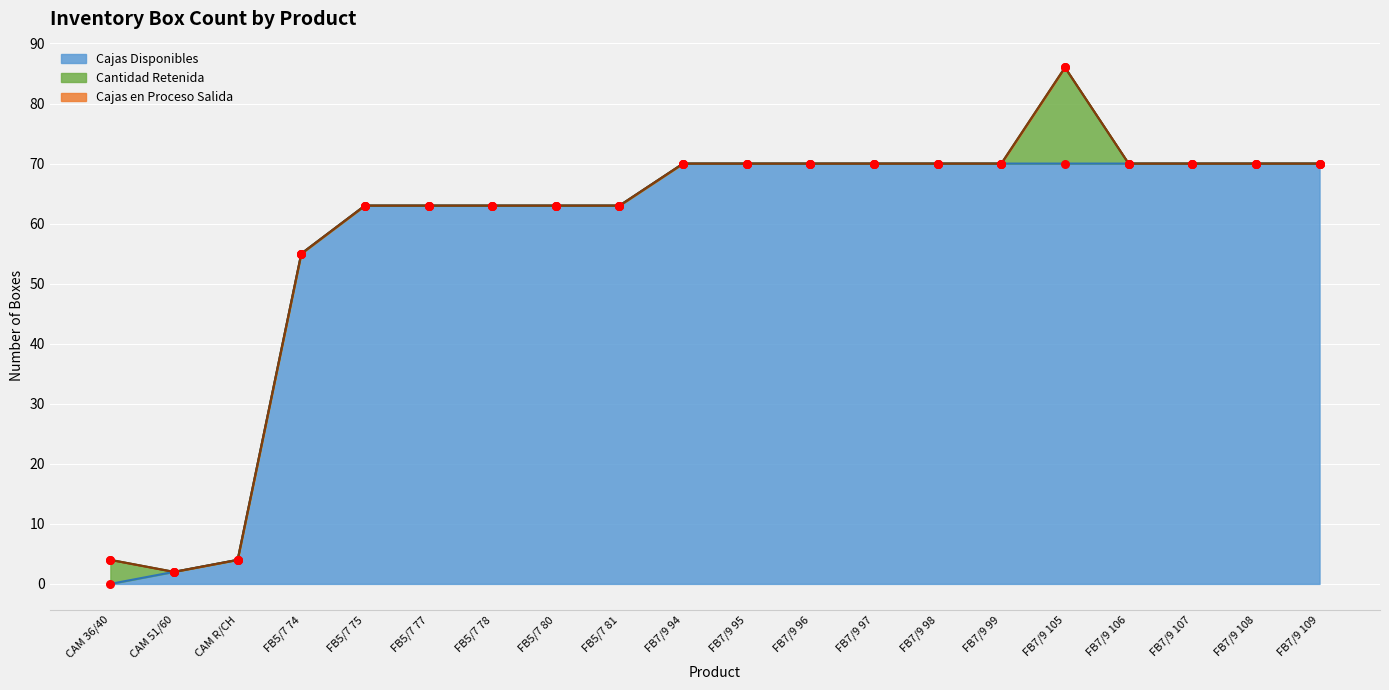

Which series contains the lowest Y value?

Cajas Disponibles